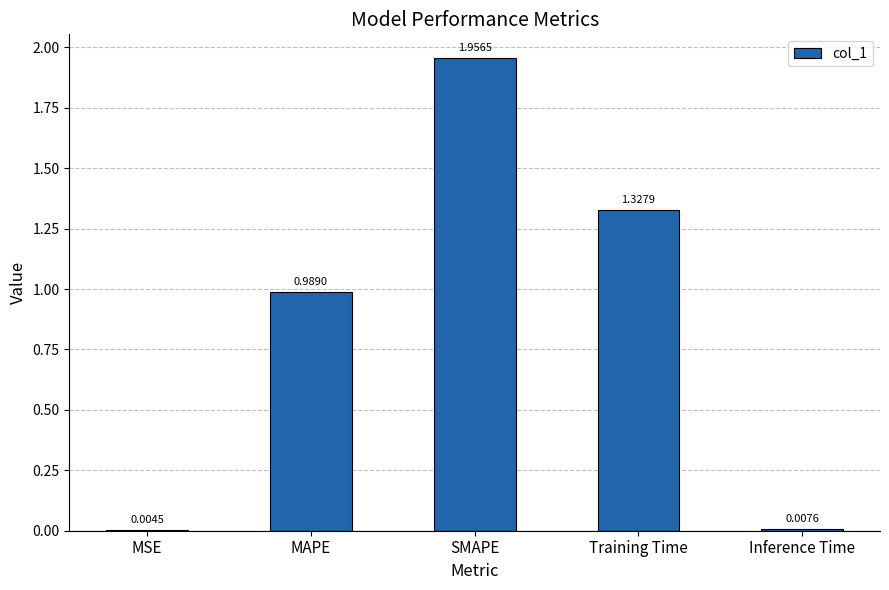

What is the sum of all values?

4.3